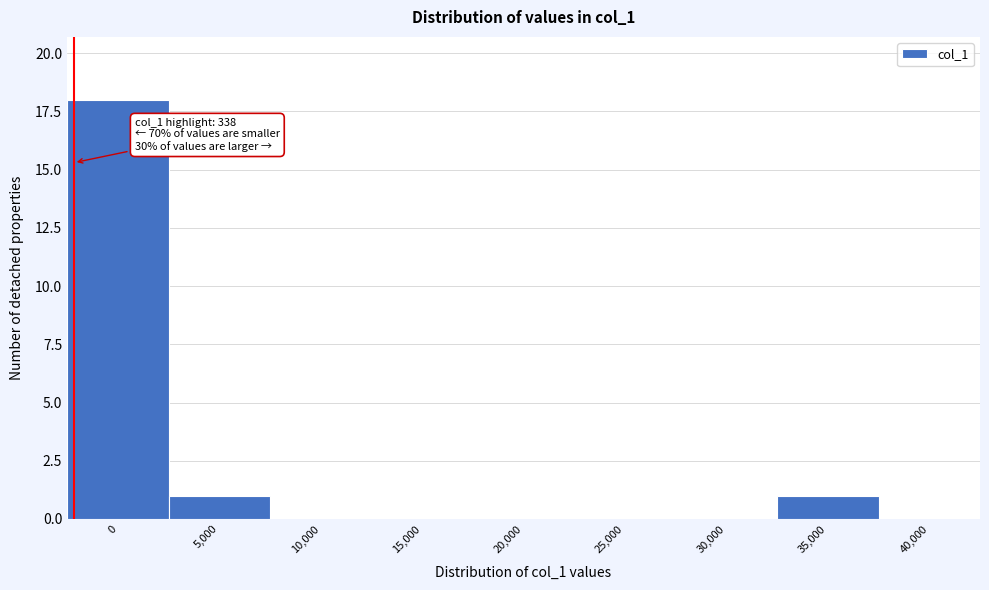

Reading right to left, transcribe all the data shown in this chart.

40,000=0	35,000=1	30,000=0	25,000=0	20,000=0	15,000=0	10,000=0	5,000=1	0=18